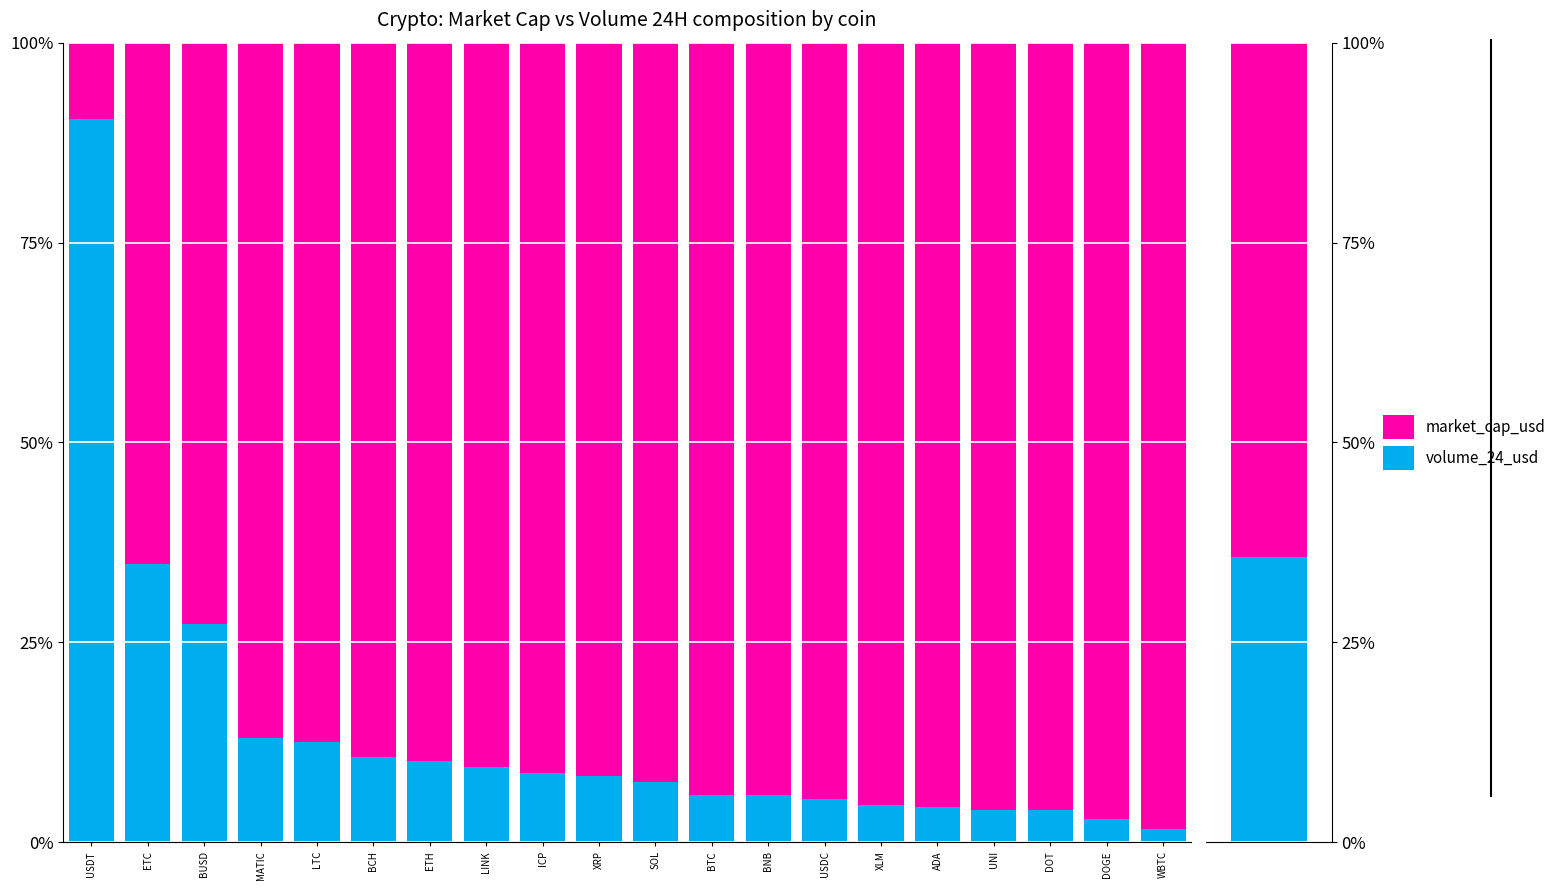

Which series has the largest range (max minus min)?

volume_24_usd